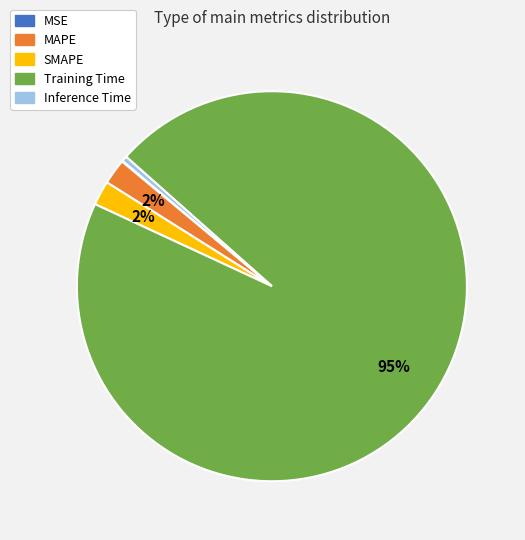

What is the largest slice in the pie chart?

Training Time